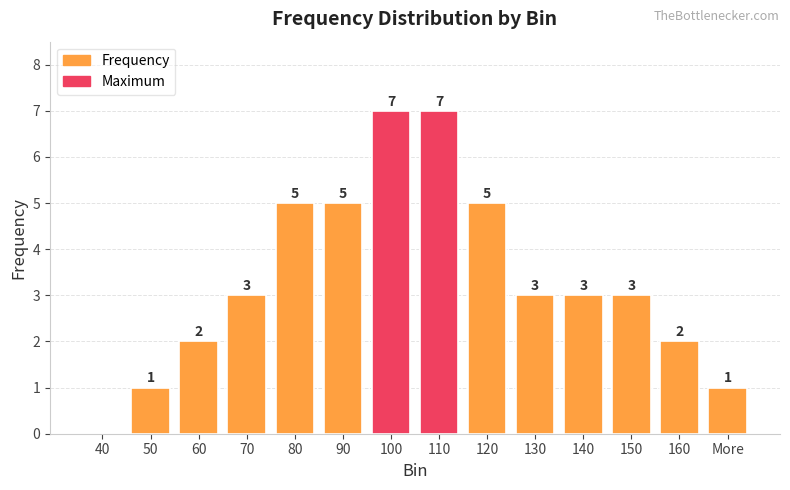

What is the label of the 8th bar from the left?

110